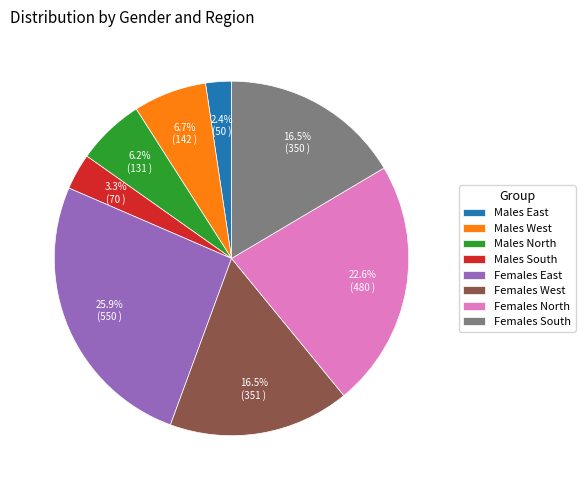

The Females West slice represents 6% of the pie. True or false?

False